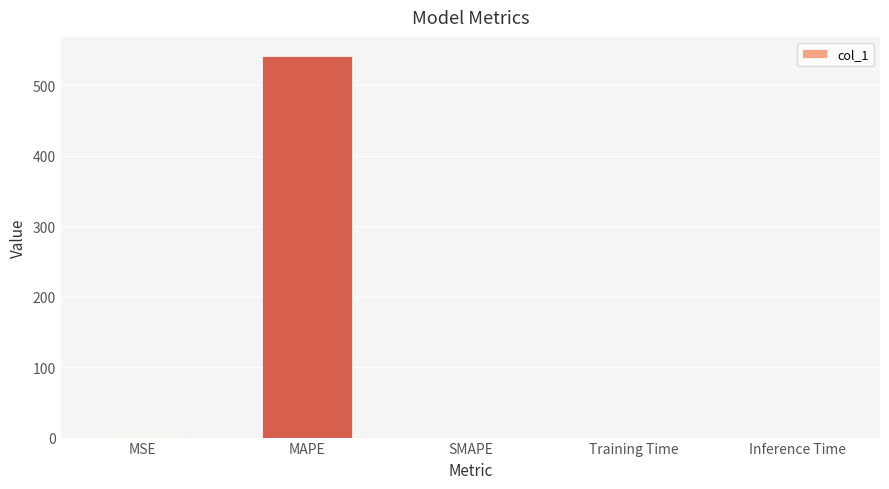

Which category has the highest value across all series?

MAPE